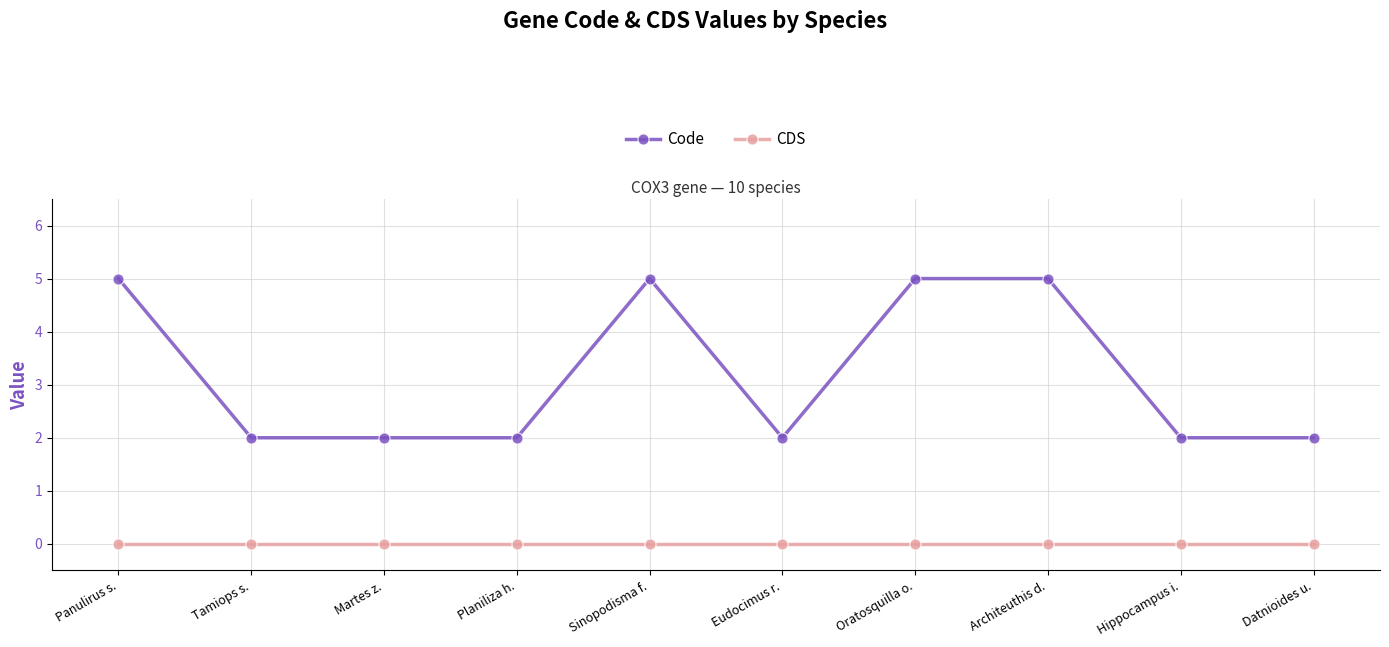

Which series has the largest range (max minus min)?

Code